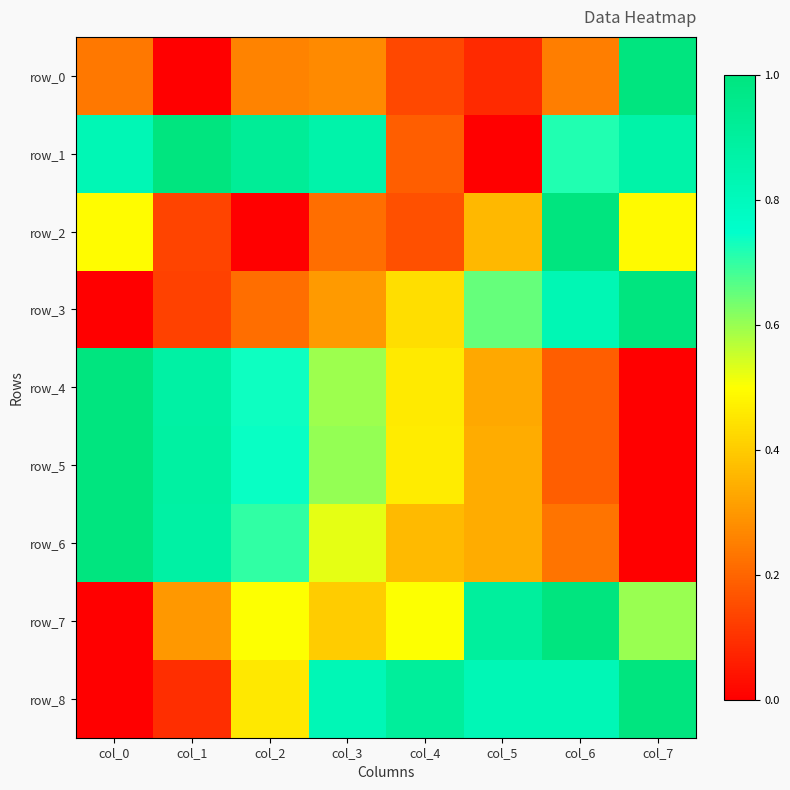

Which series has the widest spread of values?

row_0